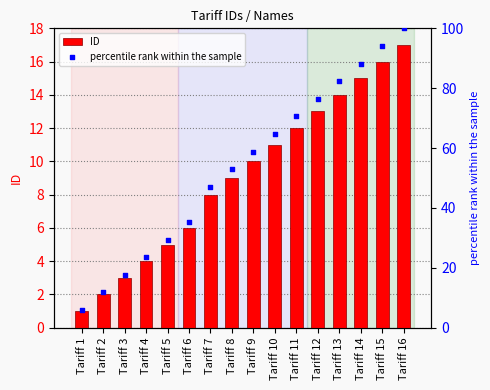

Which series contains the highest Y value?

percentile rank within the sample